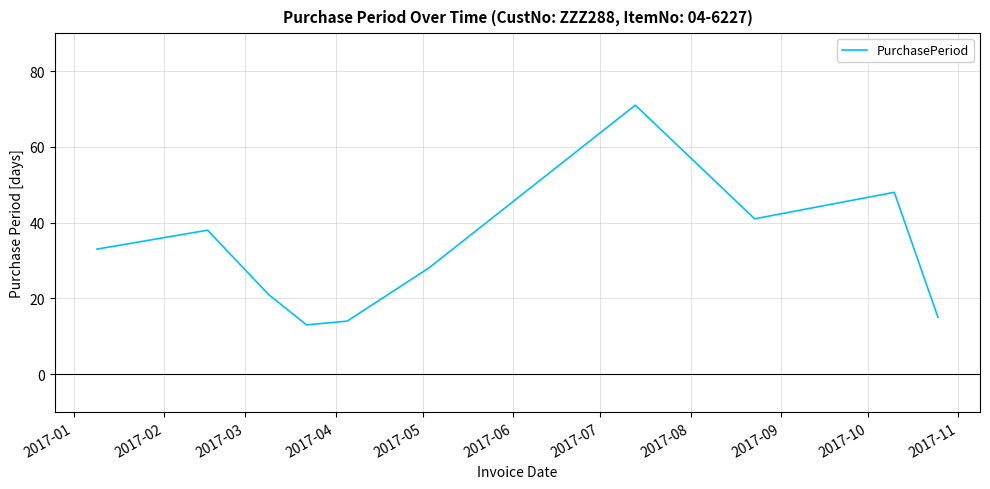

What is the difference between the maximum and minimum values?

58